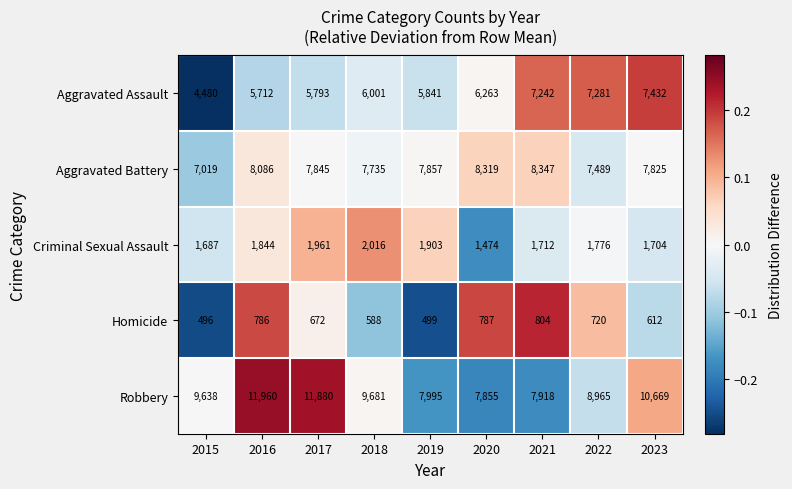

What is the total value across all series at 2016?

28388